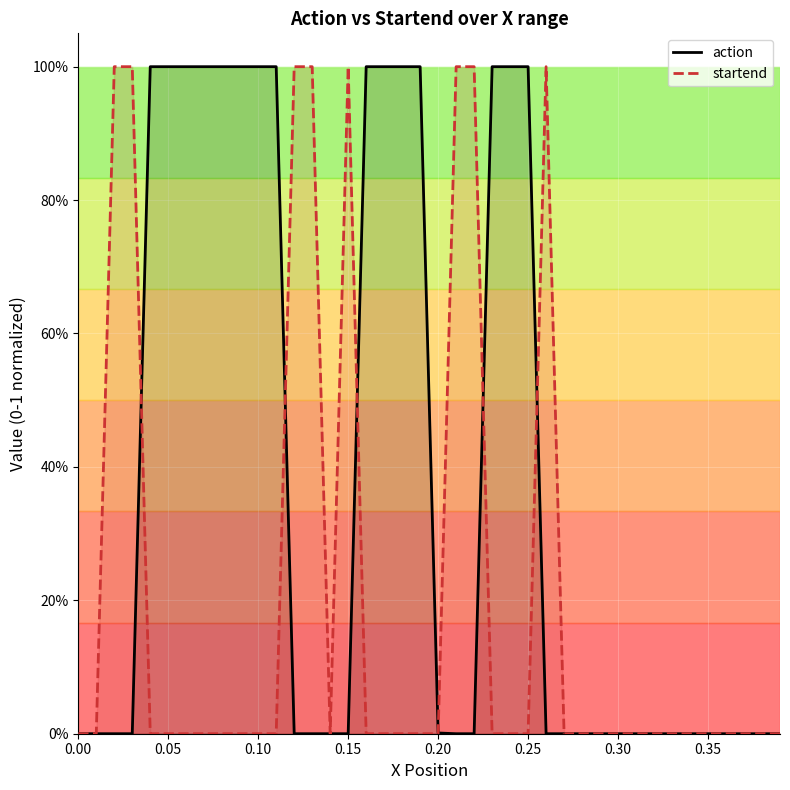

After their last crossing, which series has the higher values: action or startend?

action